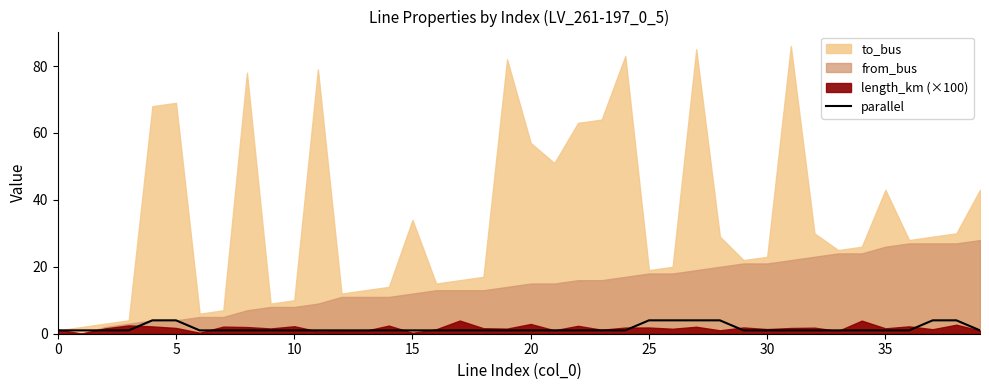

What is the highest value of the parallel series?

4